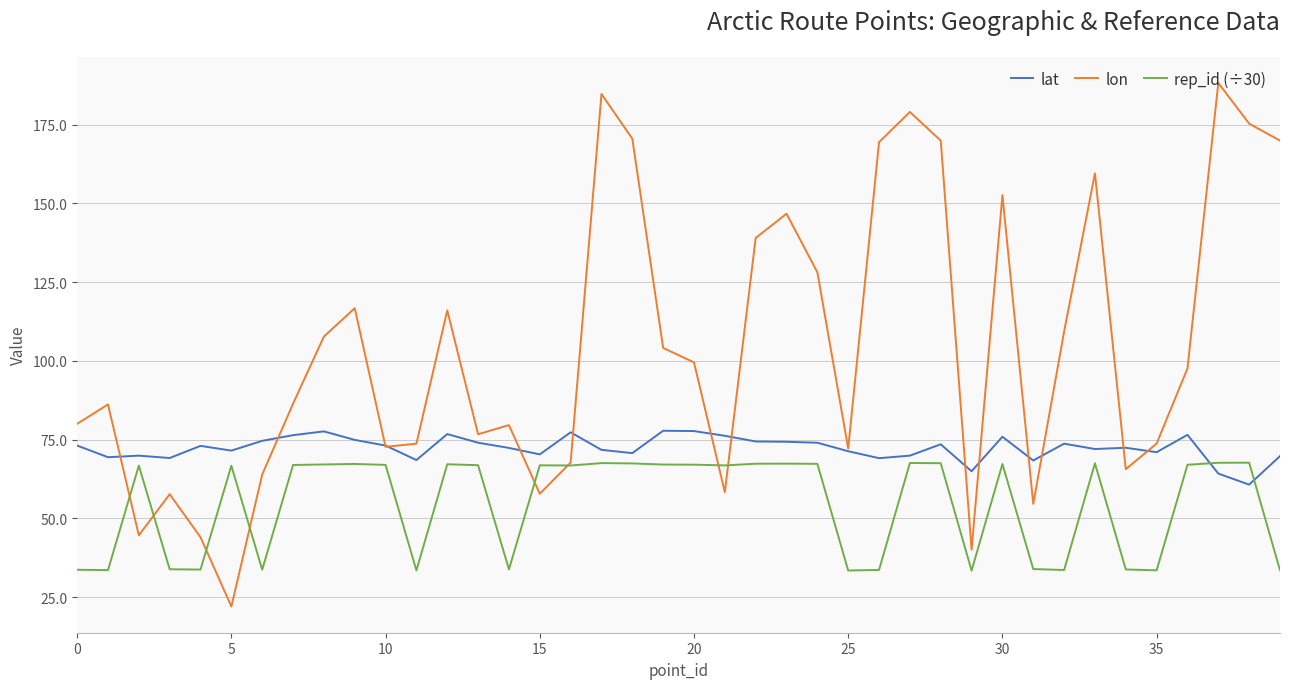

What is the lowest value of the lat series?

60.7